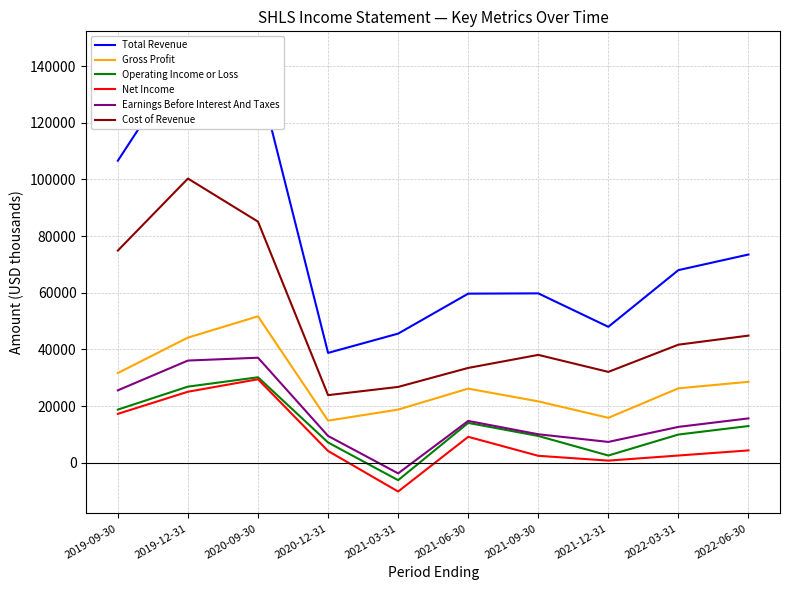

Reading left to right, transcribe all the data shown in this chart.

Total Revenue: 2019-09-30=106600	2019-12-31=144500	2020-09-30=136800	2020-12-31=38800	2021-03-31=45600	2021-06-30=59700	2021-09-30=59800	2021-12-31=48000	2022-03-31=68000	2022-06-30=73500
Gross Profit: 2019-09-30=31700	2019-12-31=44200	2020-09-30=51700	2020-12-31=14900	2021-03-31=18800	2021-06-30=26200	2021-09-30=21700	2021-12-31=15900	2022-03-31=26300	2022-06-30=28600
Operating Income or Loss: 2019-09-30=18800	2019-12-31=26900	2020-09-30=30200	2020-12-31=7200	2021-03-31=-6100	2021-06-30=14100	2021-09-30=9500	2021-12-31=2600	2022-03-31=10000	2022-06-30=13000
Net Income: 2019-09-30=17300	2019-12-31=25100	2020-09-30=29500	2020-12-31=4200	2021-03-31=-10100	2021-06-30=9200	2021-09-30=2500	2021-12-31=800	2022-03-31=2600	2022-06-30=4400
Earnings Before Interest And Taxes: 2019-09-30=25600	2019-12-31=36100	2020-09-30=37100	2020-12-31=9500	2021-03-31=-3700	2021-06-30=14800	2021-09-30=10100	2021-12-31=7400	2022-03-31=12700	2022-06-30=15700
Cost of Revenue: 2019-09-30=74900	2019-12-31=100300	2020-09-30=85100	2020-12-31=23900	2021-03-31=26800	2021-06-30=33500	2021-09-30=38100	2021-12-31=32100	2022-03-31=41700	2022-06-30=44900